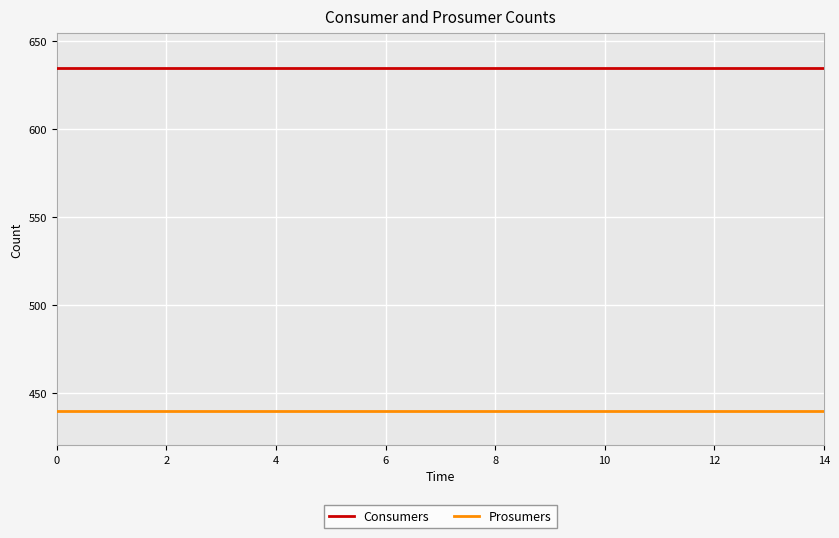

List the series in order of their overall mean, highest first.

Consumers, Prosumers